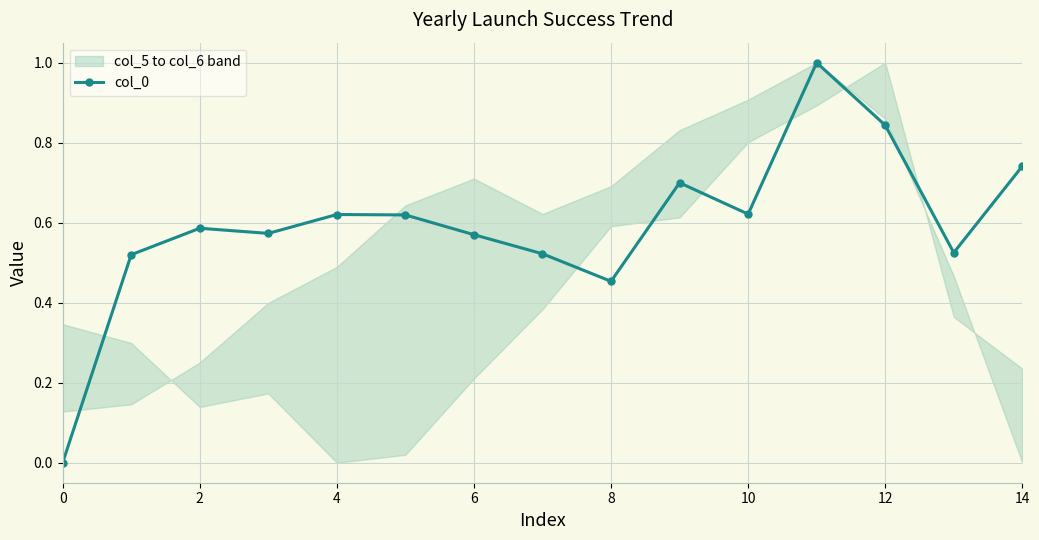

How many interior local peaks (higher than both neighbors) does the data have?

4